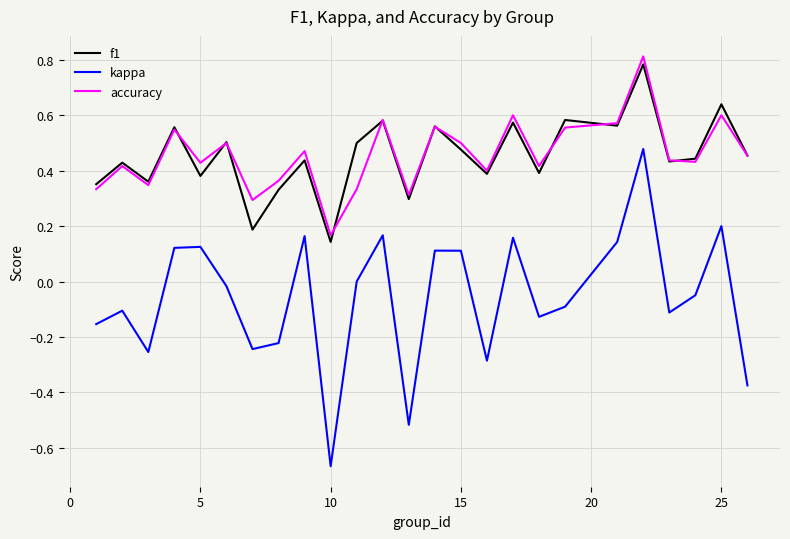

True or false: f1 and kappa intersect in this chart.

False